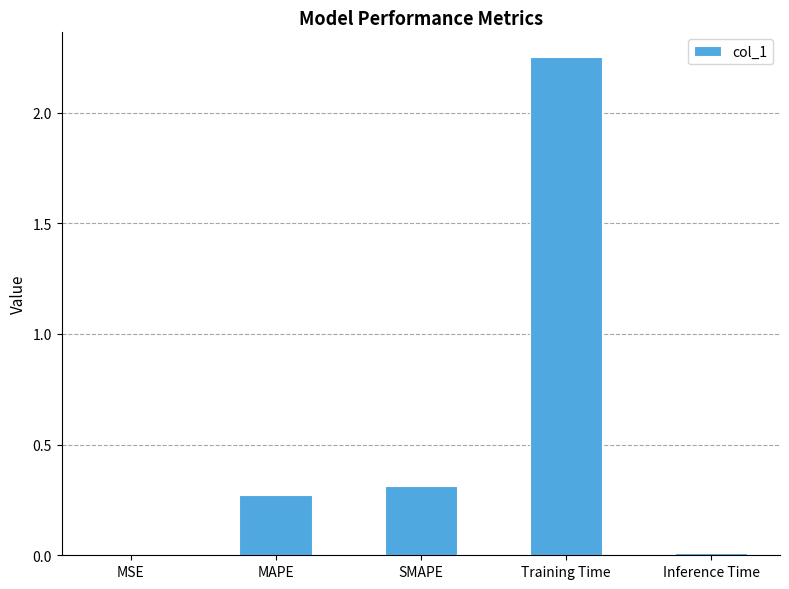

Between MAPE and Training Time, which is larger?

Training Time